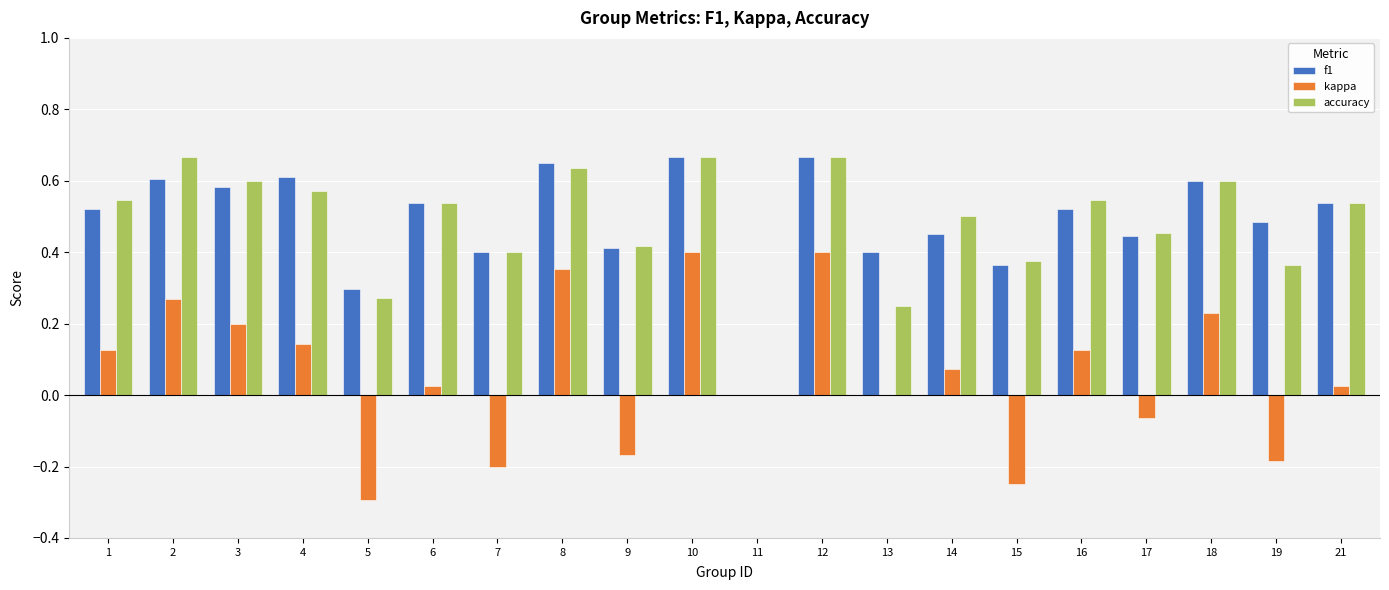

What is the sum of the f1 values at 4 and 1?

1.1